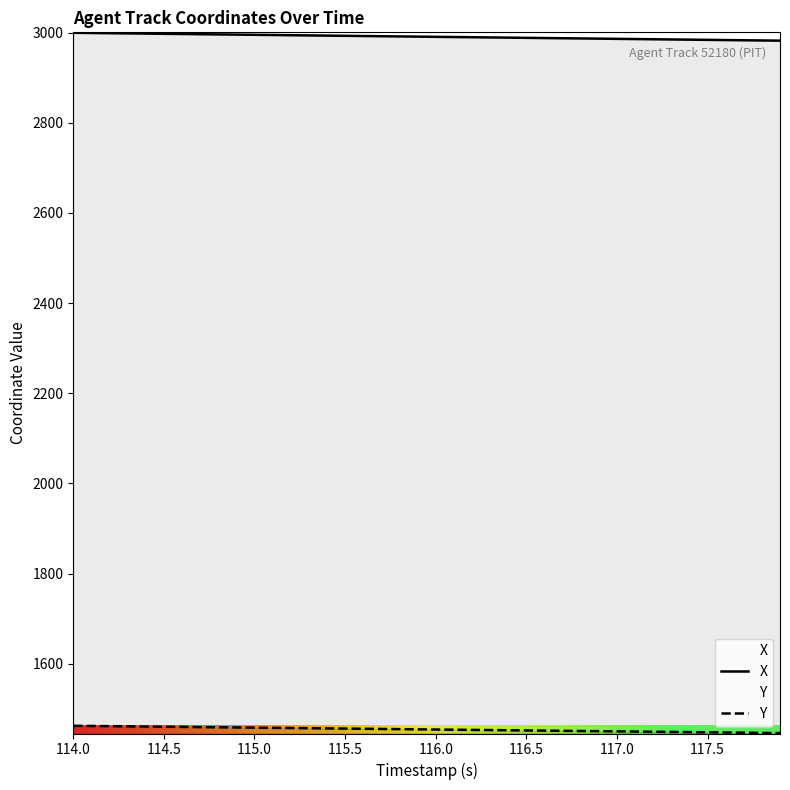

Which category has the highest value in the Y series?

114.0